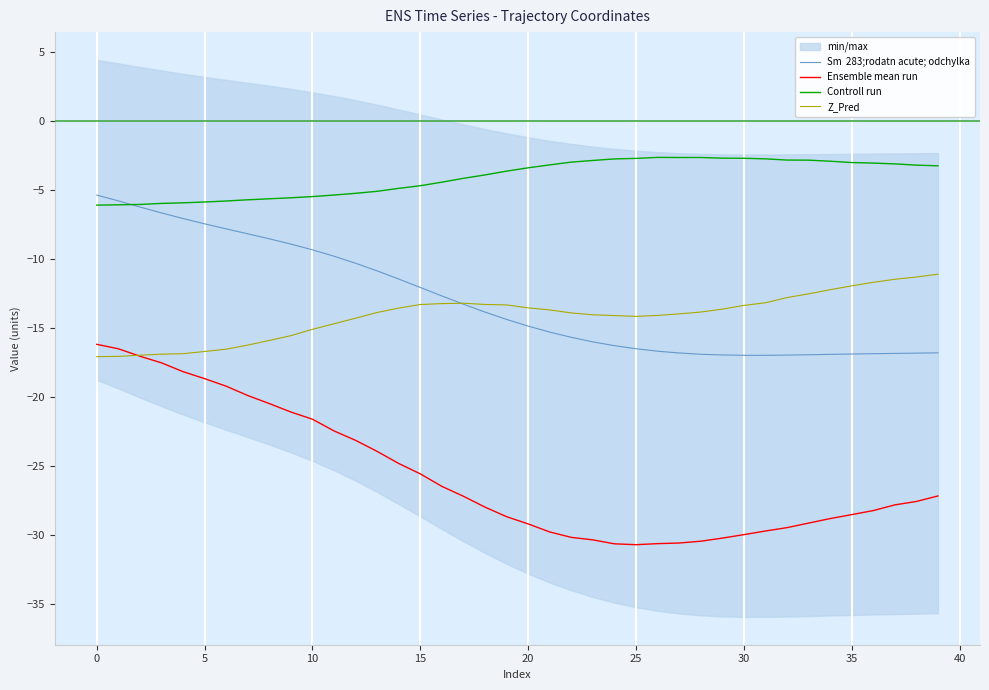

How many interior local peaks does the Z_Pred series have?

1